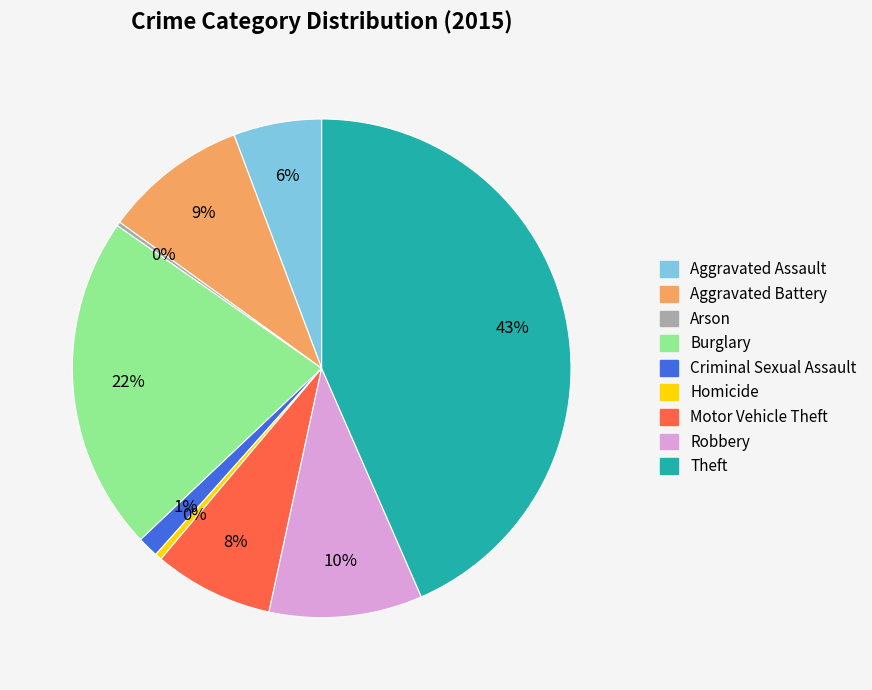

Is it true that Homicide is 13% of the pie?

False